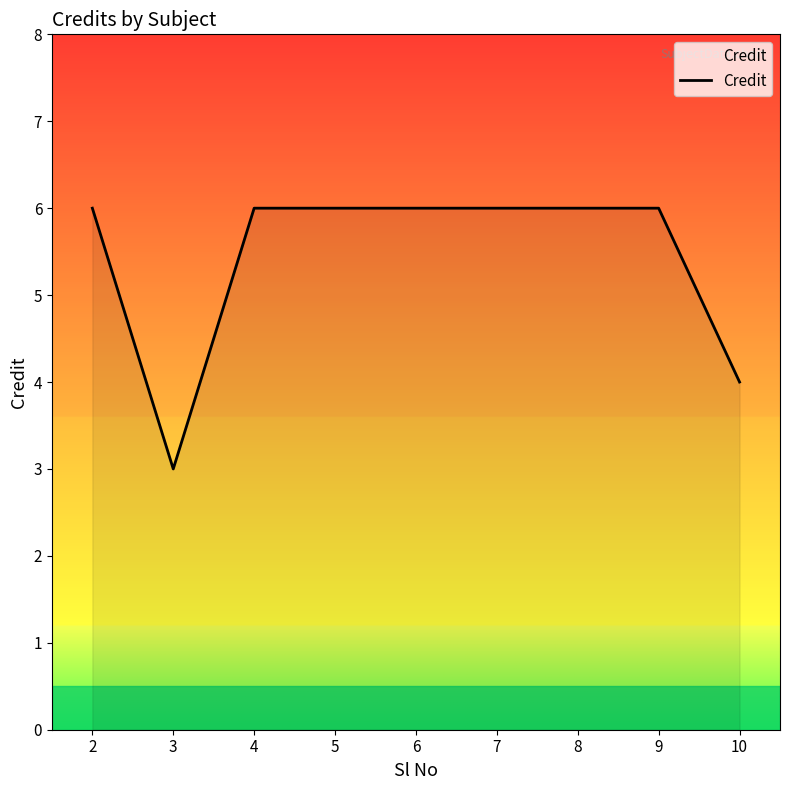

What is the smallest value displayed?

3